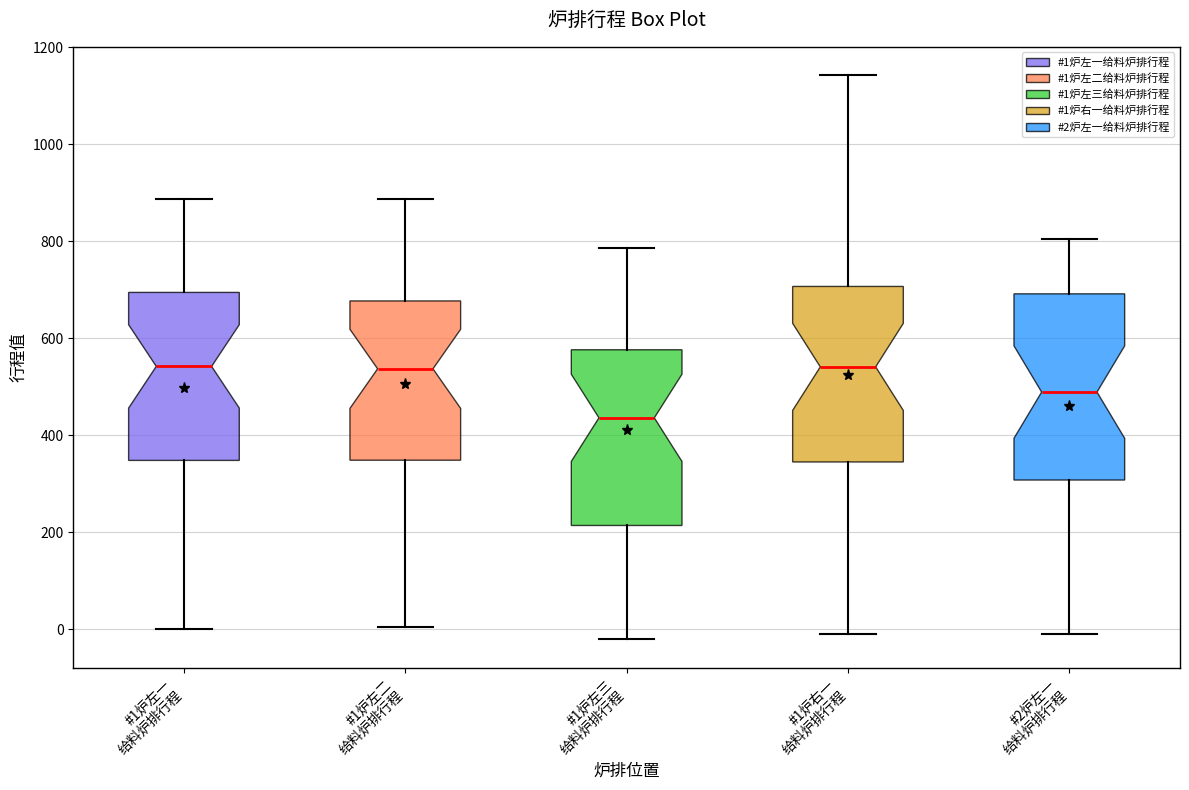

Reading left to right, read every box against the y-axis: the position of its median line, the range the box covers, and the ends of its whiskers. The values are not printed on the chart, so give them approximately, as read against the axis.

#1炉左一 给料炉排行程: median 540, box 340 to 700, whiskers 0 to 880
#1炉左二 给料炉排行程: median 540, box 340 to 680, whiskers 0 to 880
#1炉左三 给料炉排行程: median 440, box 220 to 580, whiskers -20 to 780
#1炉右一 给料炉排行程: median 540, box 340 to 700, whiskers 0 to 1140
#2炉左一 给料炉排行程: median 480, box 300 to 700, whiskers -20 to 800